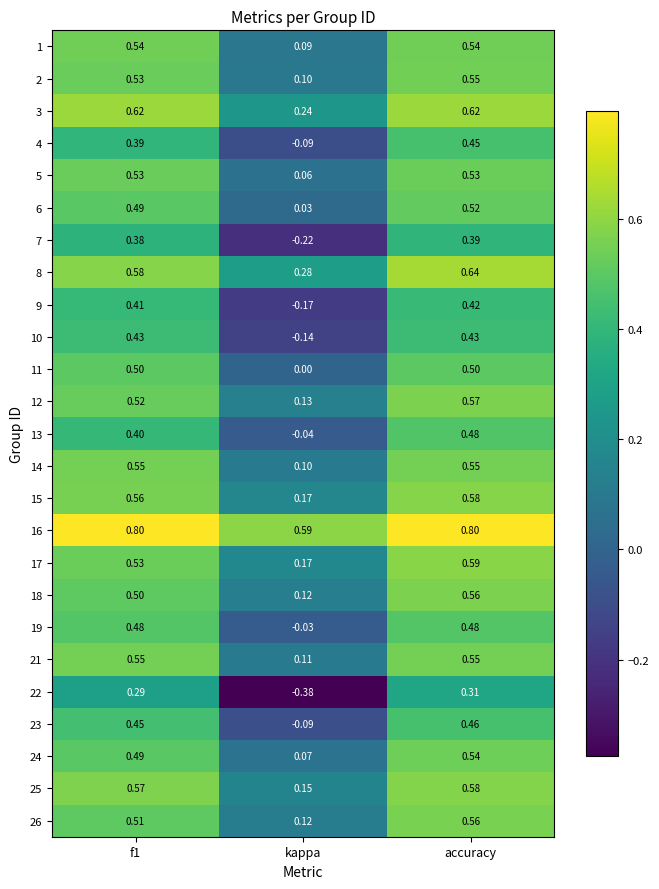

How many data points in 19 are above 0?

2